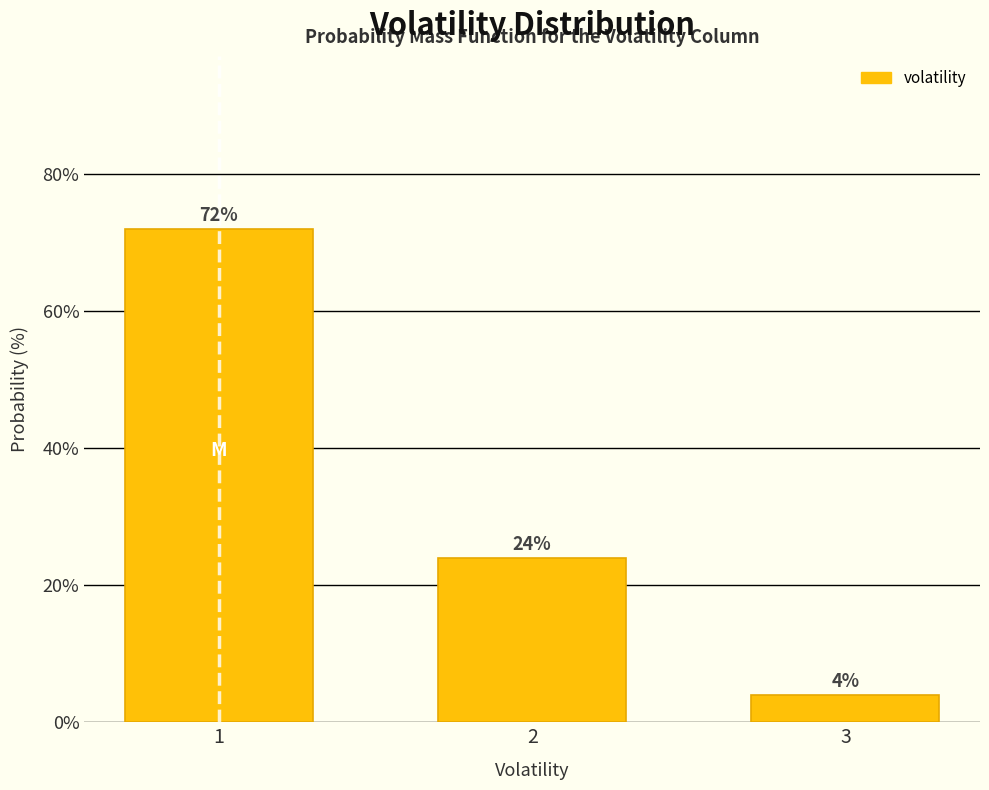

Reading left to right, extract all data points from this chart.

1=72	2=24	3=4